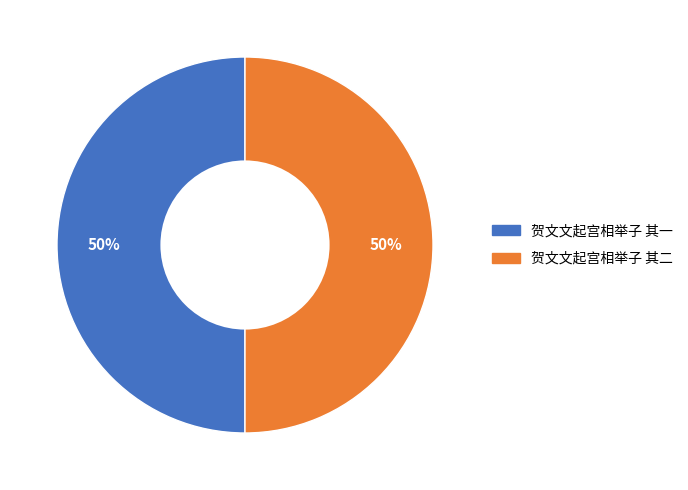

Is the sum of 贺文文起宫相举子 其二 and 贺文文起宫相举子 其一 greater than half?

Yes